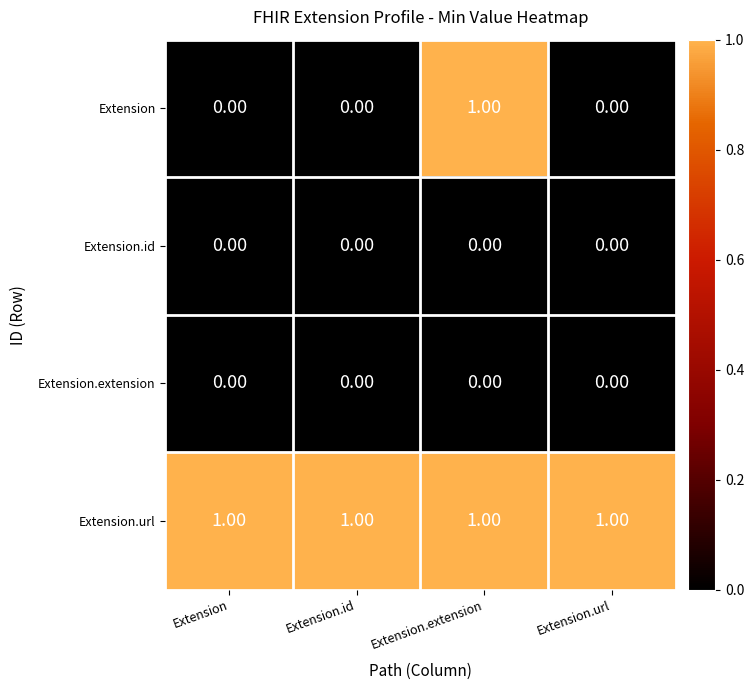

Which series has the largest total across all categories?

Extension.url